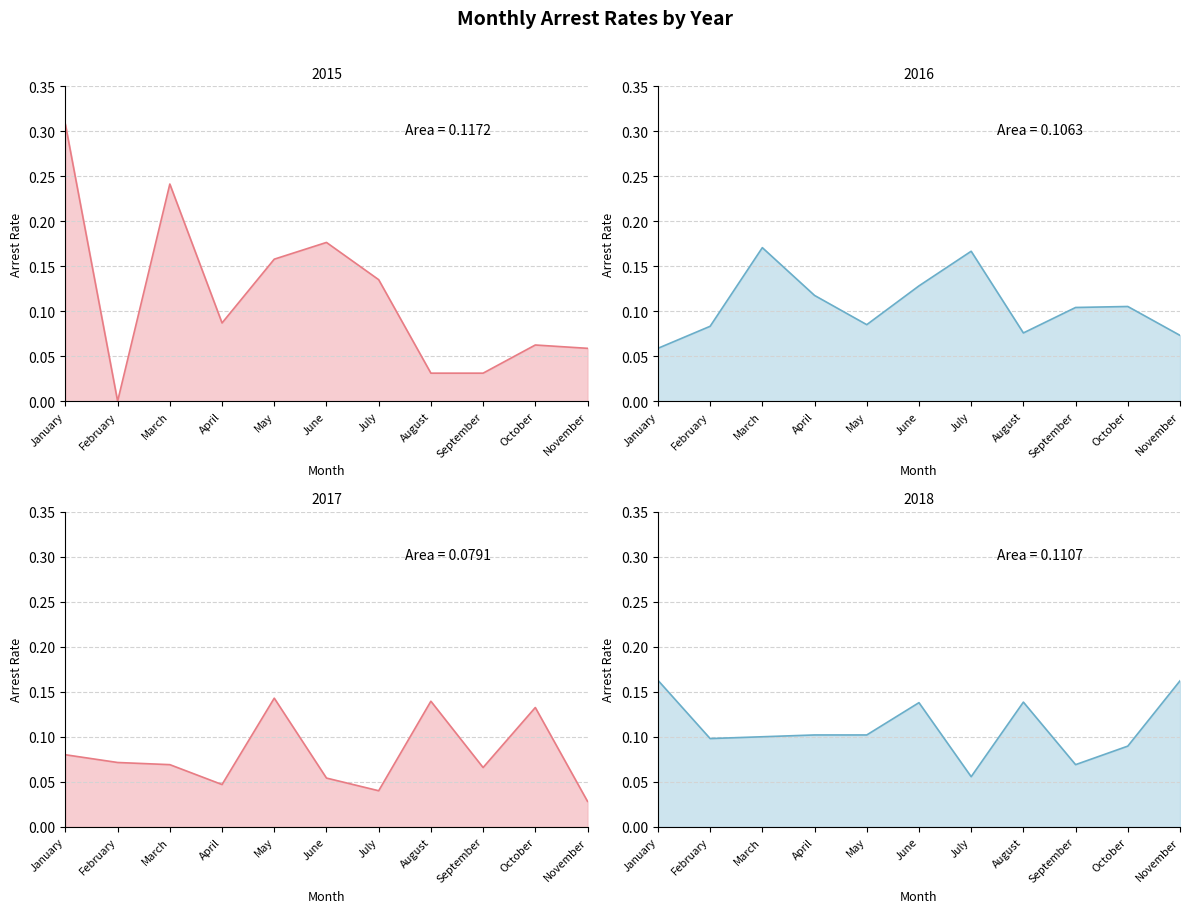

The value of arrest_rate_2017 at November is 0.0. True or false?

False